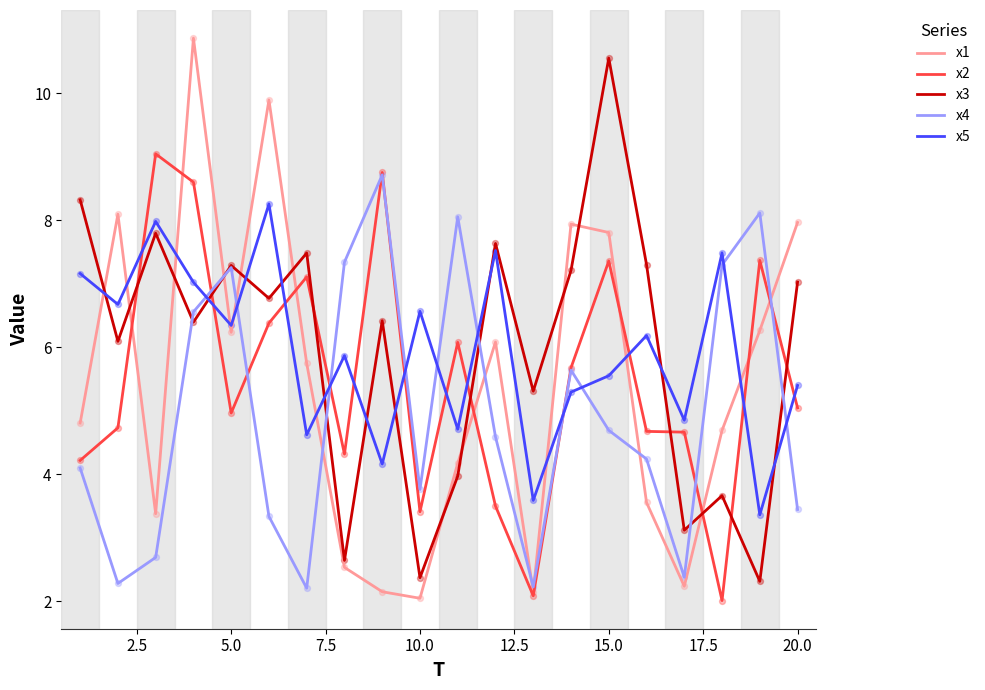

Which series has the largest range (max minus min)?

x1